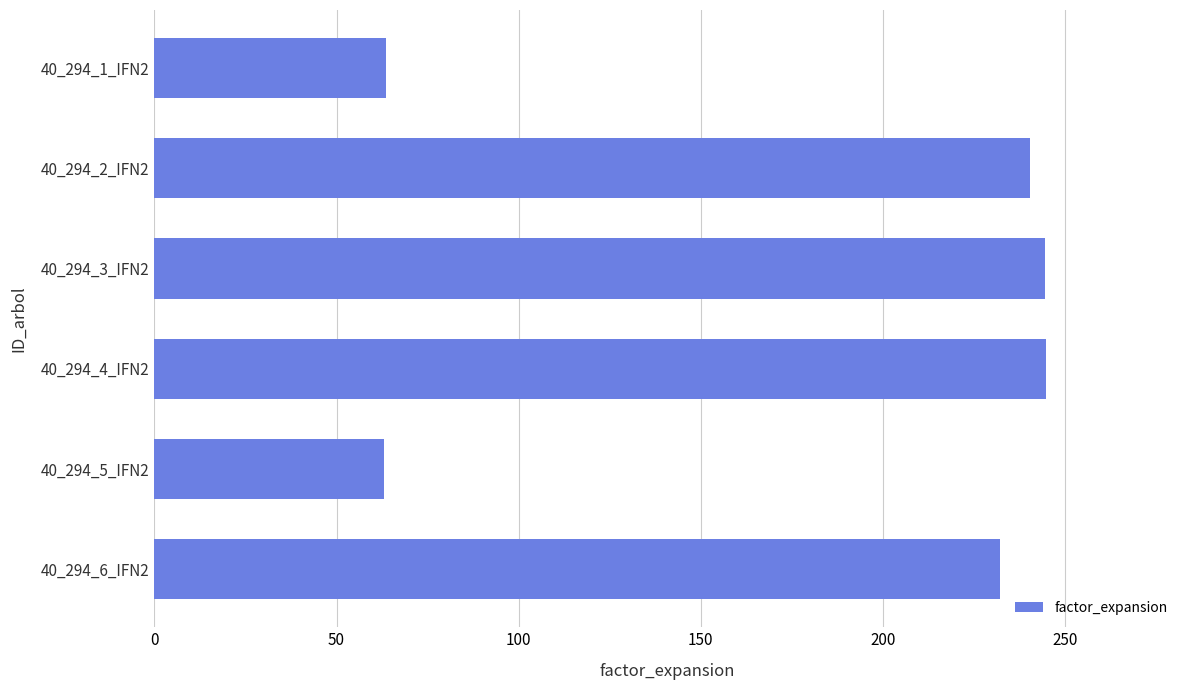

What is the smallest value displayed?

63.0